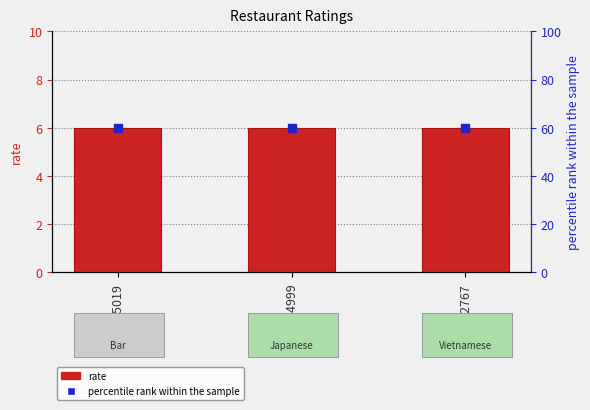

Which series has the largest Y range (max minus min)?

rate